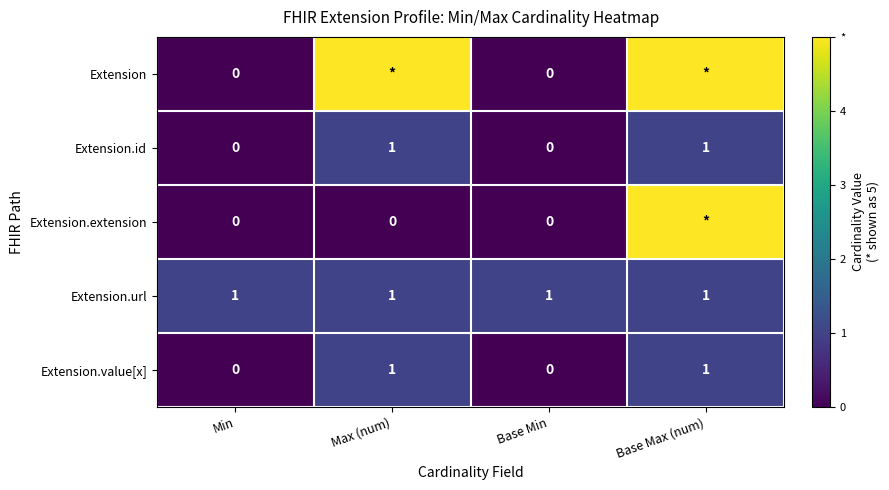

Between Base Max (num) and Min, which is larger?

Base Max (num)